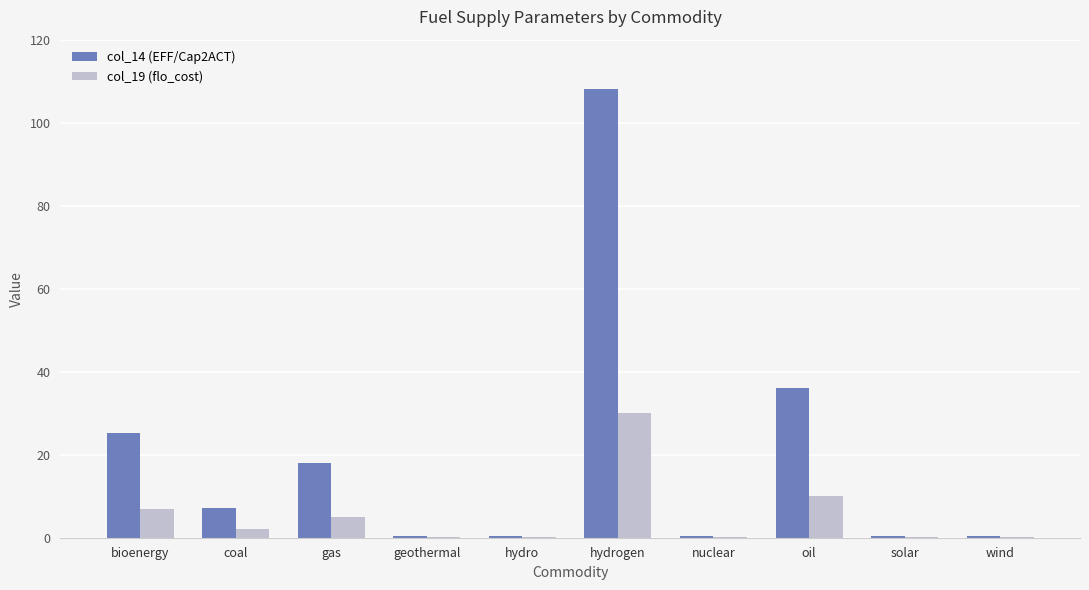

Reading right to left, list all the values displayed in this chart.

col_14 (EFF/Cap2ACT): 0.4	0.4	36.0	0.4	108.0	0.4	0.4	18.0	7.2	25.2
col_19 (flo_cost): 0.1	0.1	10.0	0.1	30.0	0.1	0.1	5.0	2.0	7.0